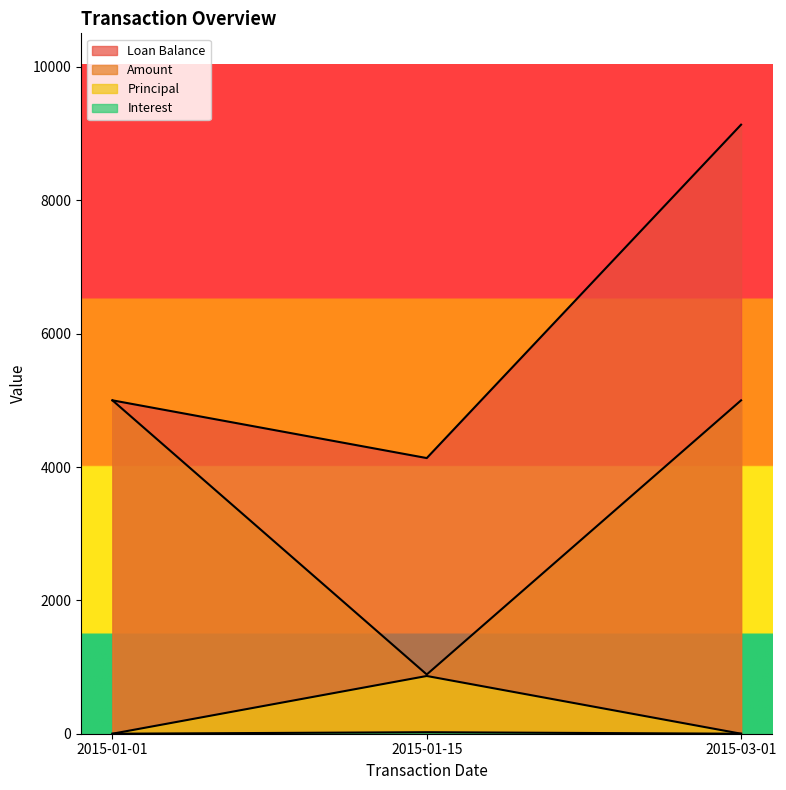

Which has a higher value, 2015-01-01 or 2015-03-01?

2015-03-01